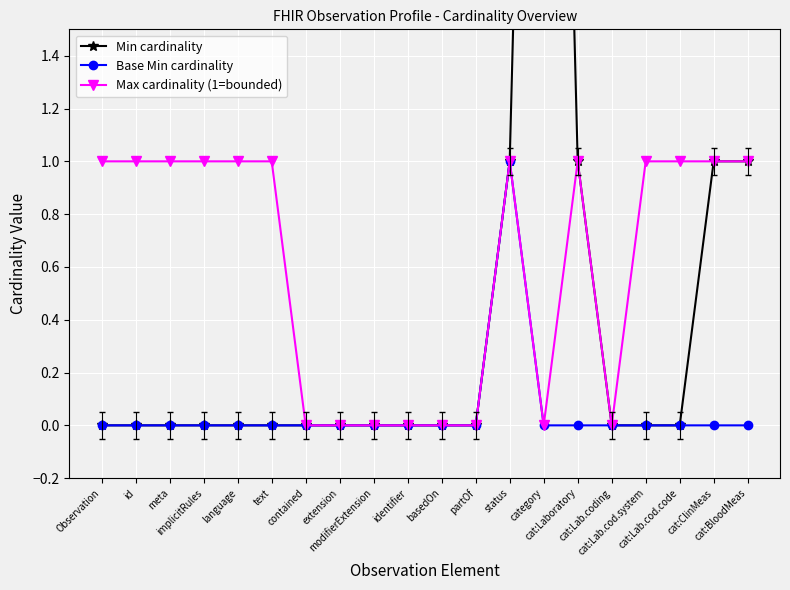

Which category has the lowest value across all series?

Observation